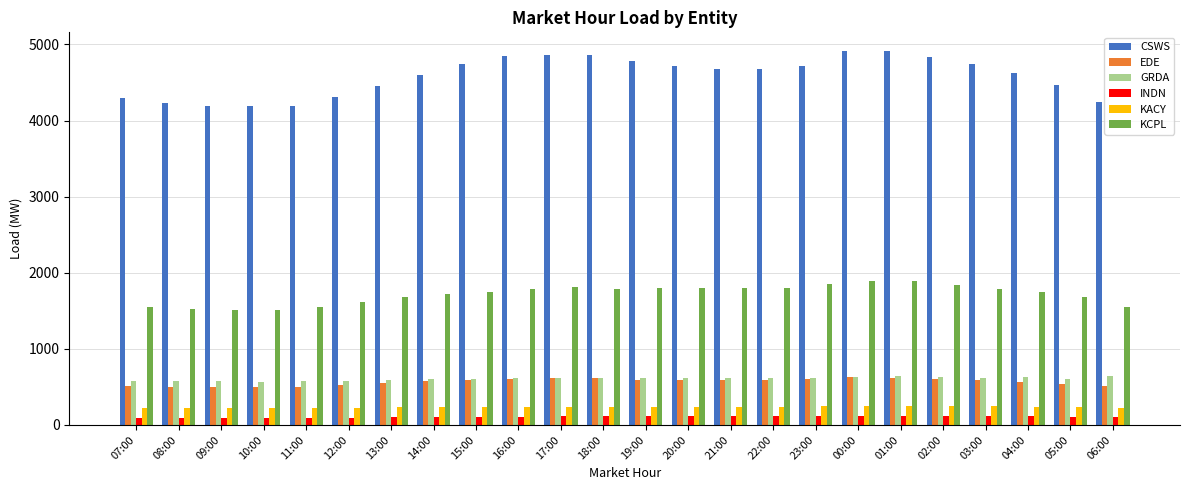

Read the GRDA value at 12:00.

582.0